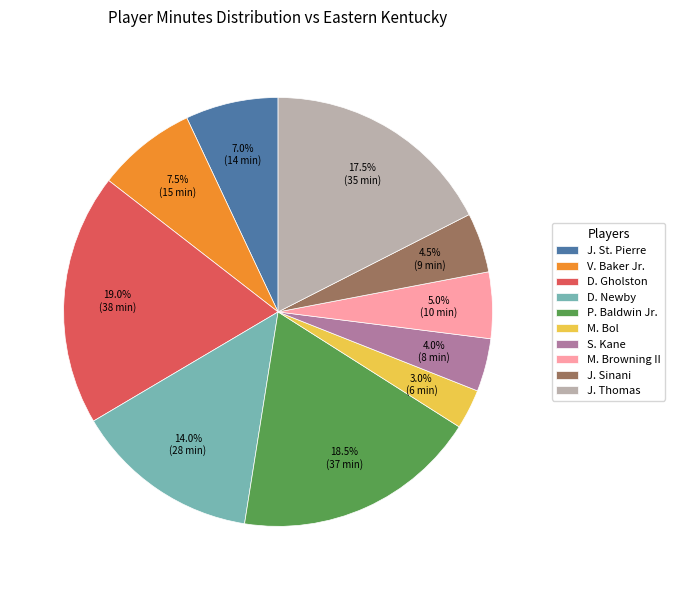

What percentage do S. Kane and M. Bol together represent?

7.0%